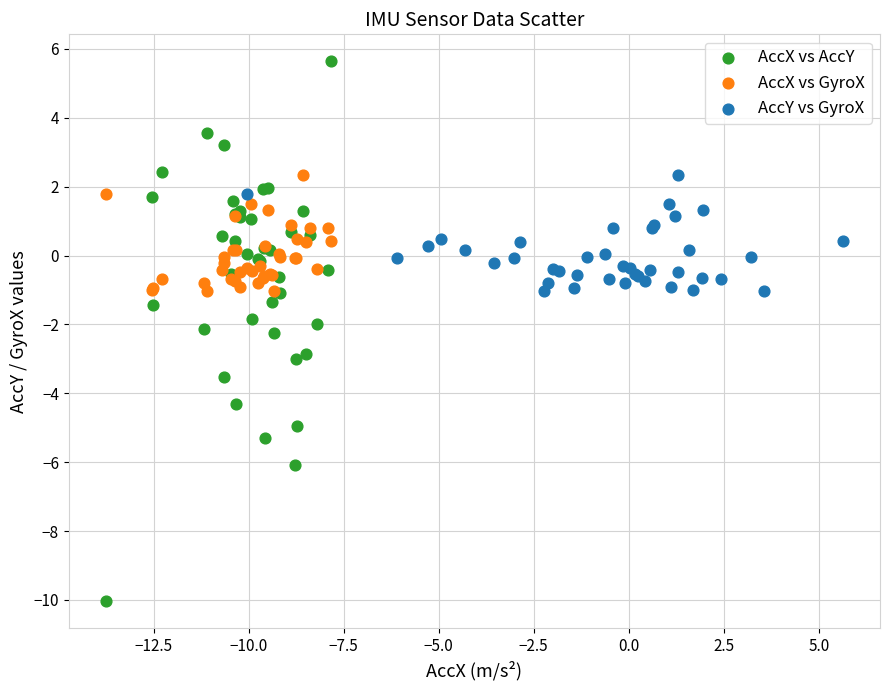

What are all the series names shown in the legend?

AccX vs AccY, AccX vs GyroX, AccY vs GyroX